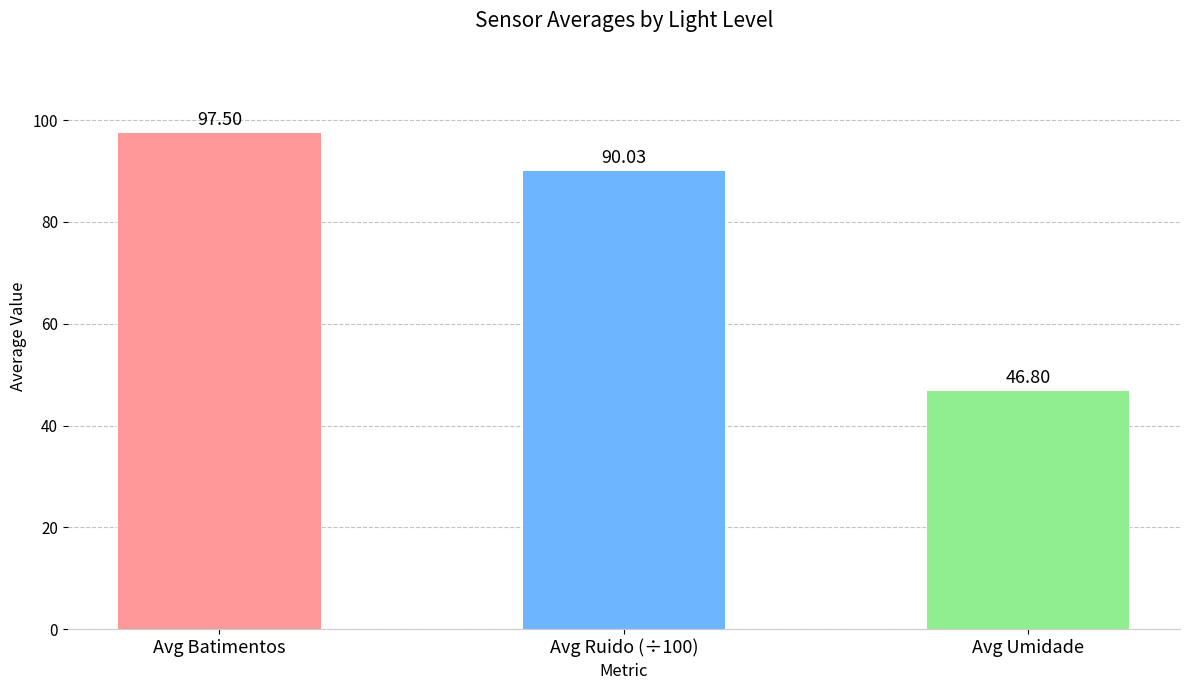

What is the value of the 3rd bar from the left?

46.8